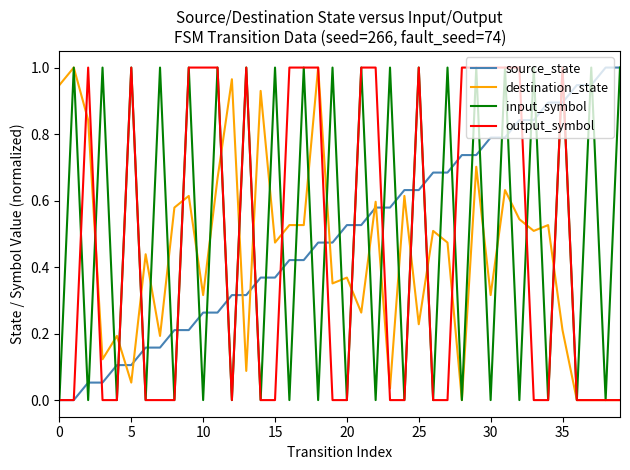

What is the sum of all destination_state values?

17.4